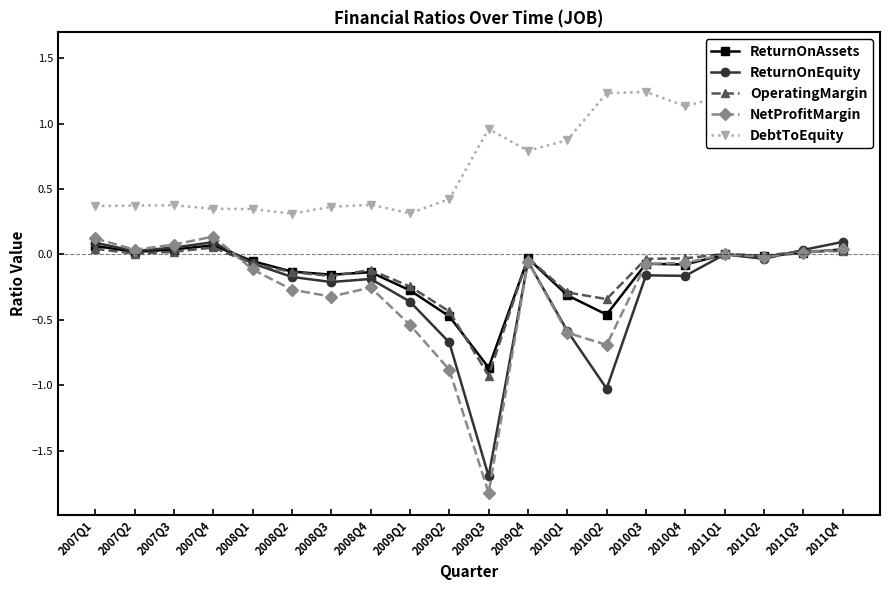

What are all the series names shown in the legend?

ReturnOnAssets, ReturnOnEquity, OperatingMargin, NetProfitMargin, DebtToEquity